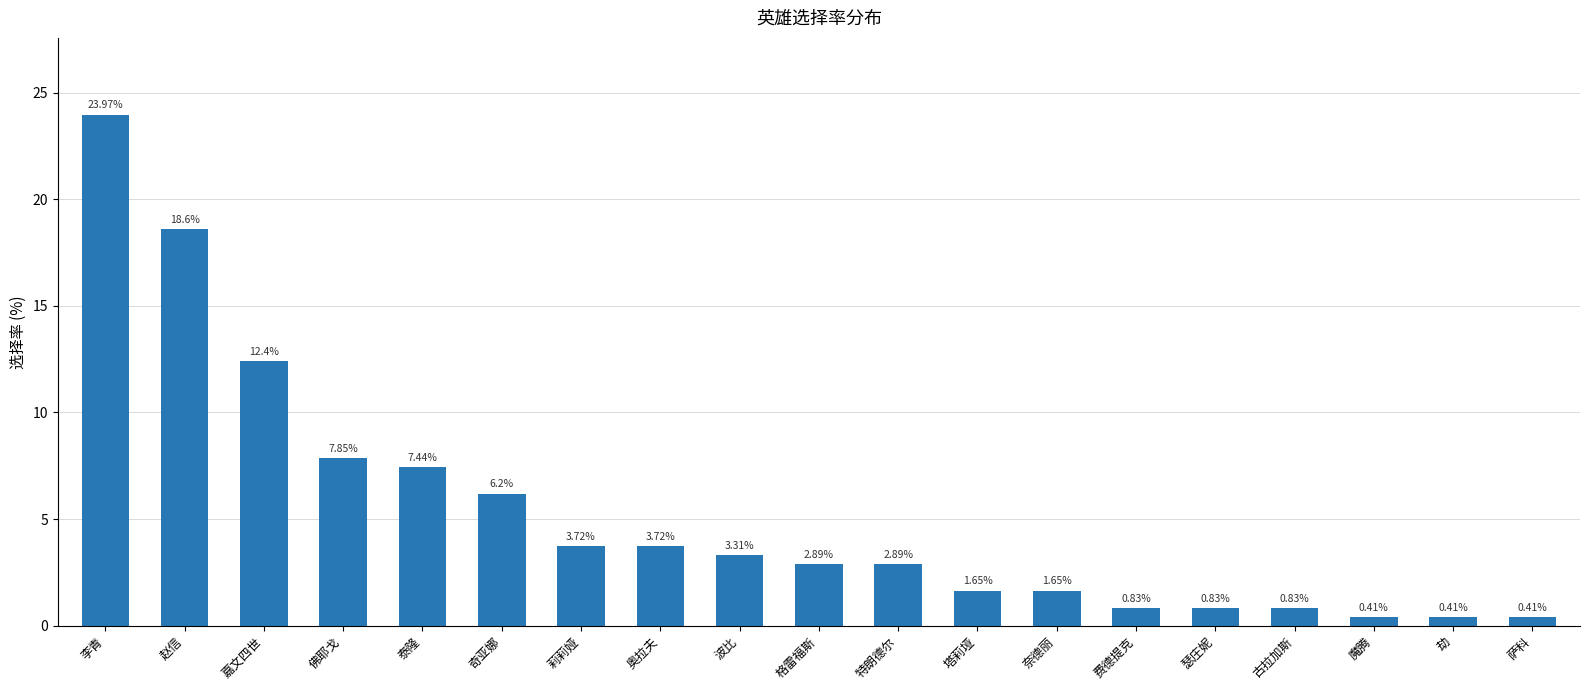

Which category has the highest value across all series?

李青